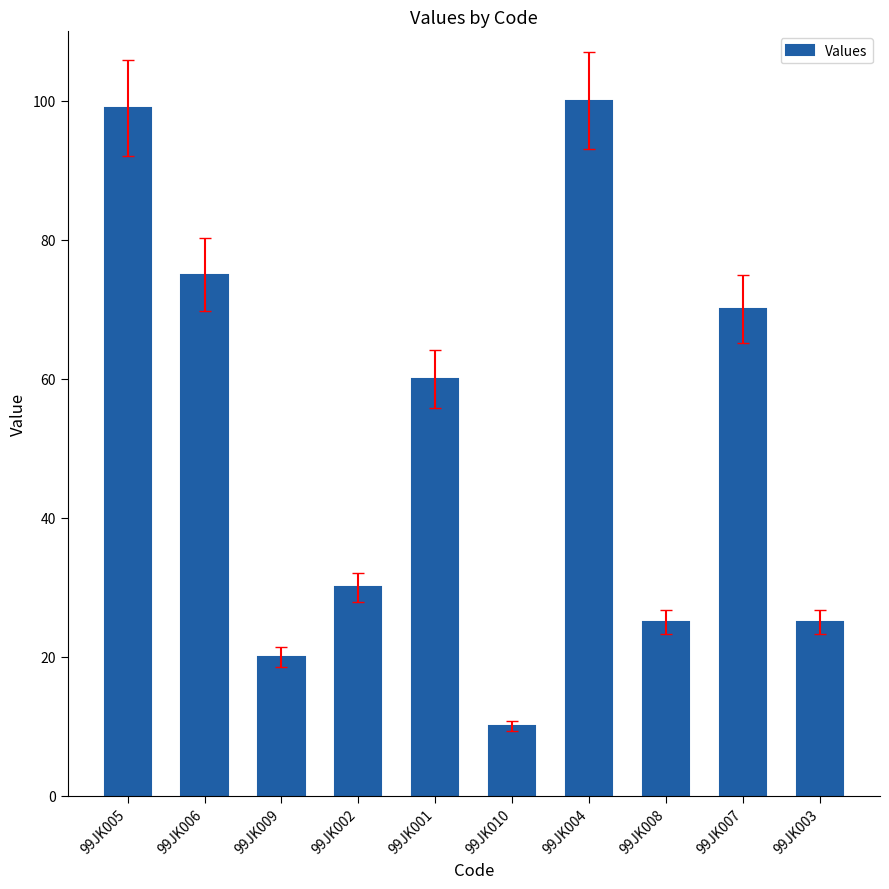

Does the chart contain any negative values?

No